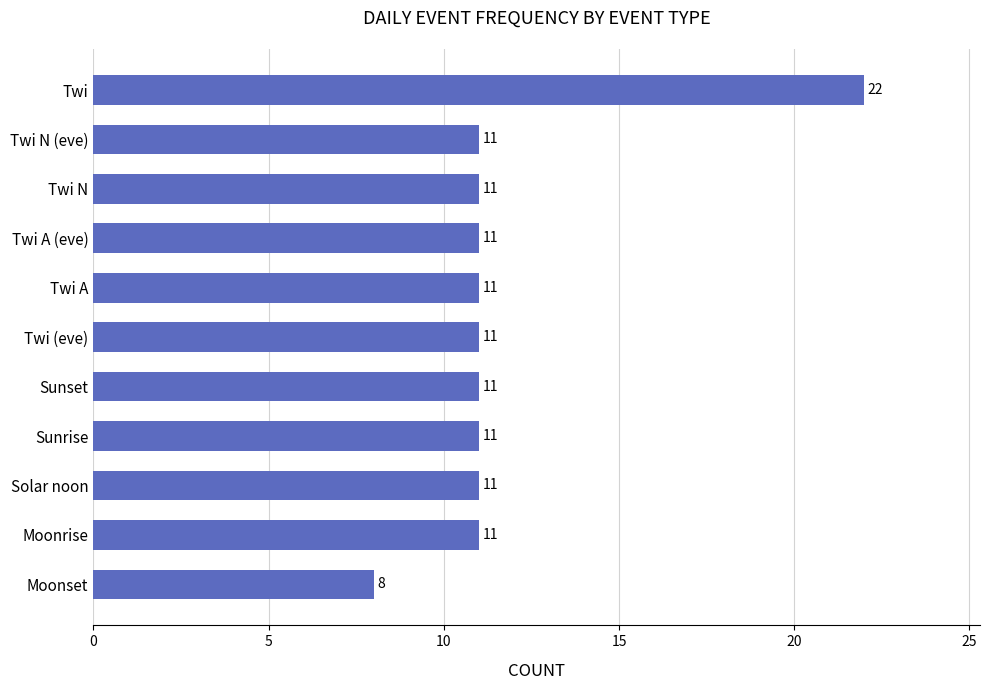

The value at Moonset is 2. True or false?

False